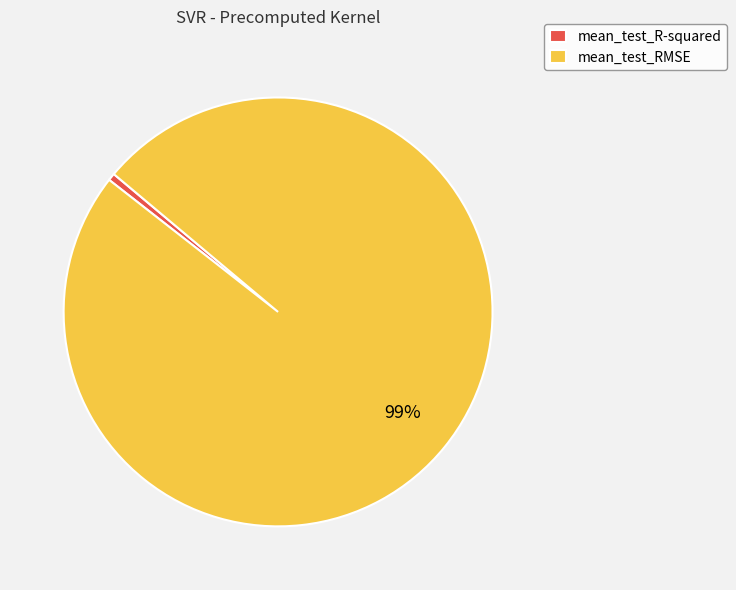

Is the sum of mean_test_R-squared and mean_test_RMSE greater than half?

Yes